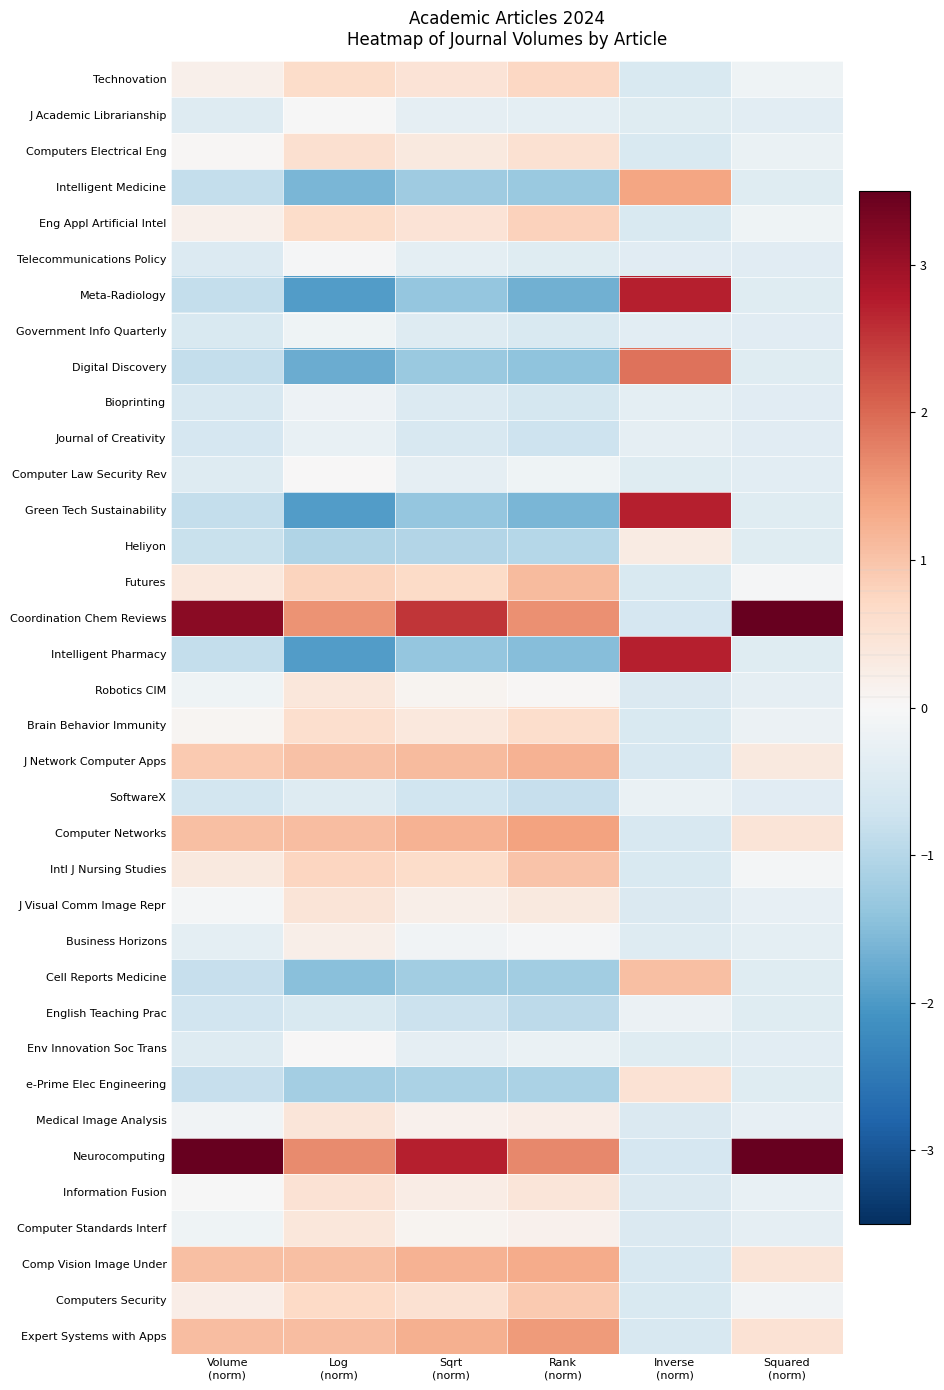

Rank the series at Sqrt (norm) from highest to lowest value.

Neurocomputing, Coordination Chem Reviews, Expert Systems with Apps, Computer Networks, Comp Vision Image Under, J Network Computer Apps, Futures, Intl J Nursing Studies, Computers Security, Technovation, Eng Appl Artificial Intel, Brain Behavior Immunity, Computers Electrical Eng, Information Fusion, J Visual Comm Image Repr, Medical Image Analysis, Robotics CIM, Computer Standards Interf, Business Horizons, Computer Law Security Rev, Env Innovation Soc Trans, J Academic Librarianship, Telecommunications Policy, Government Info Quarterly, Bioprinting, Journal of Creativity, SoftwareX, English Teaching Prac, Heliyon, e-Prime Elec Engineering, Cell Reports Medicine, Intelligent Medicine, Digital Discovery, Meta-Radiology, Green Tech Sustainability, Intelligent Pharmacy